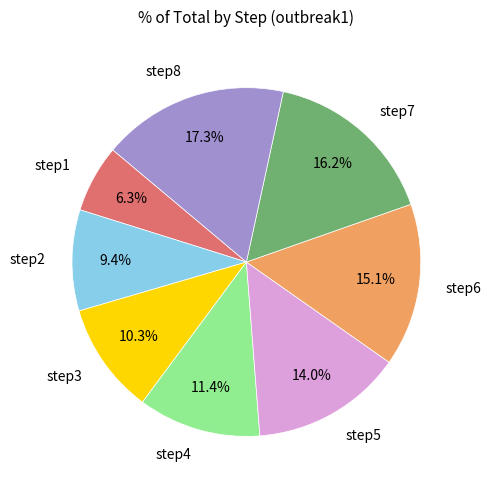

Which category has the biggest portion of the pie?

step8